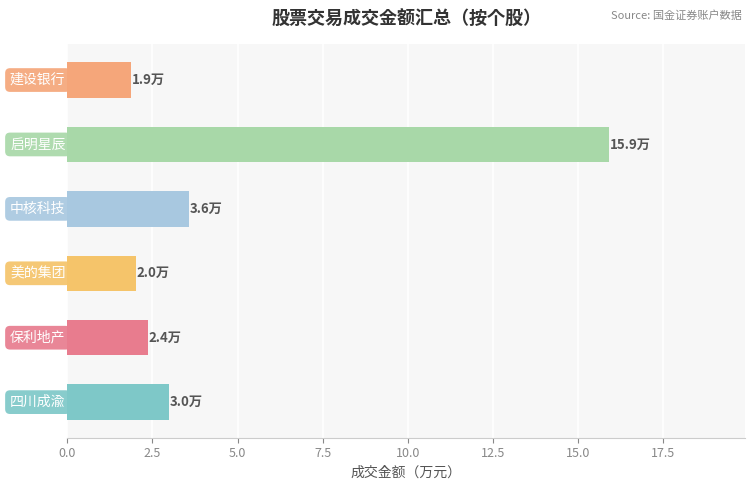

Reading top to bottom, transcribe all the data shown in this chart.

1.9	15.9	3.6	2.0	2.4	3.0